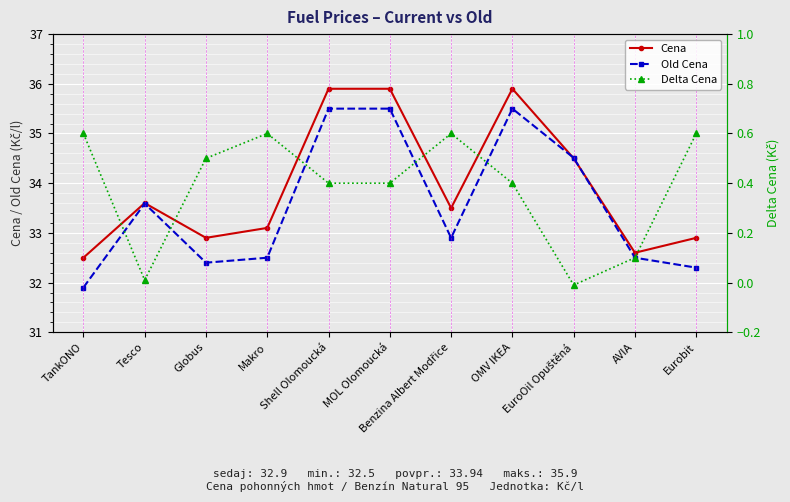

At which label does Cena reach its peak?

Shell Olomoucká